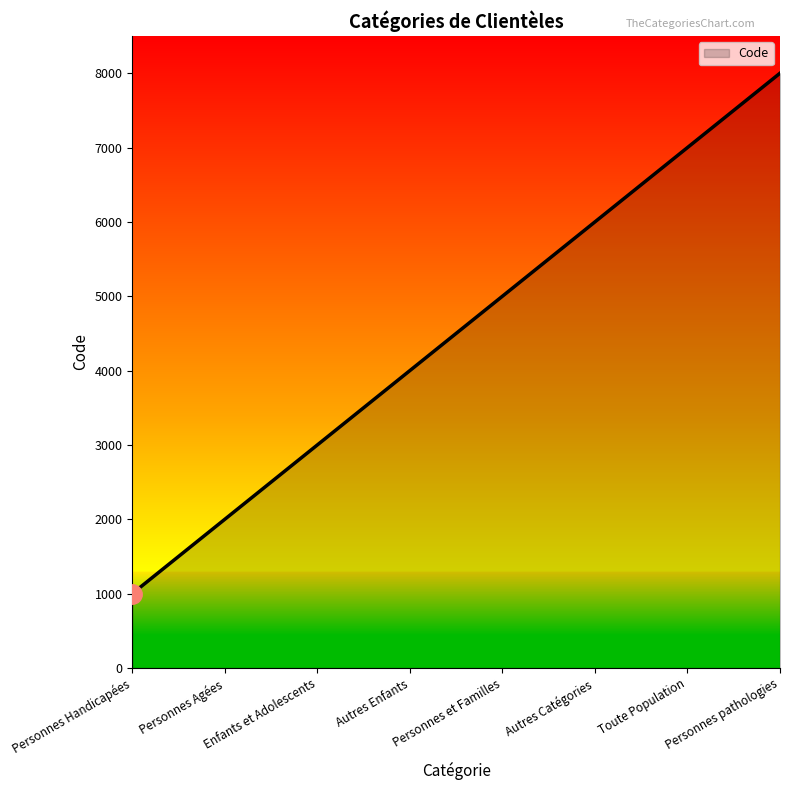

List the labels in order of value, smallest first.

Personnes Handicapées, Personnes Agées, Enfants et Adolescents, Autres Enfants, Personnes et Familles, Autres Catégories, Toute Population, Personnes pathologies